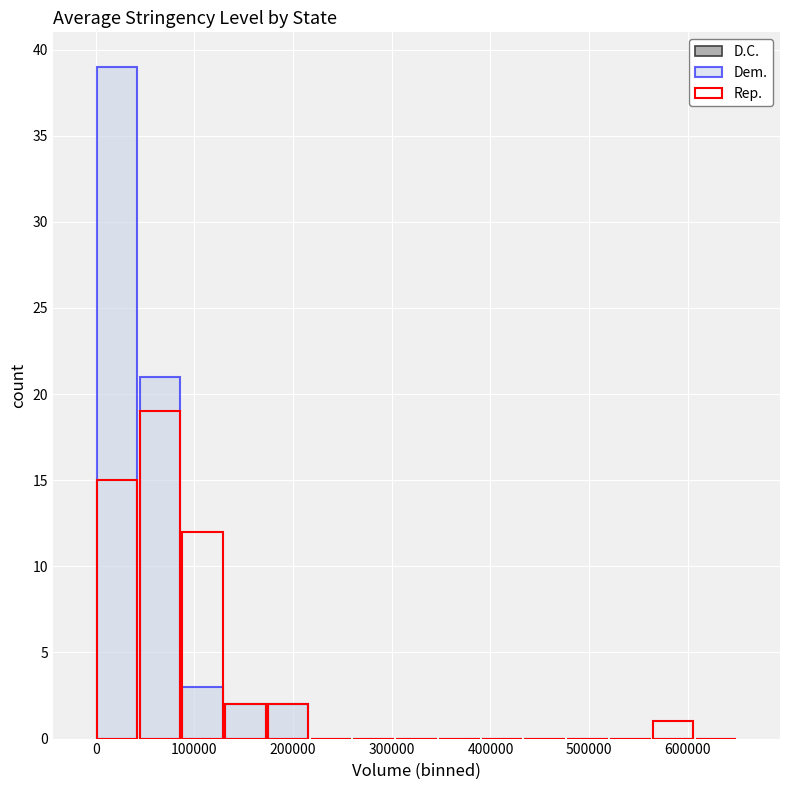

List the series in order of their peak value, lowest first.

D.C., Rep., Dem.